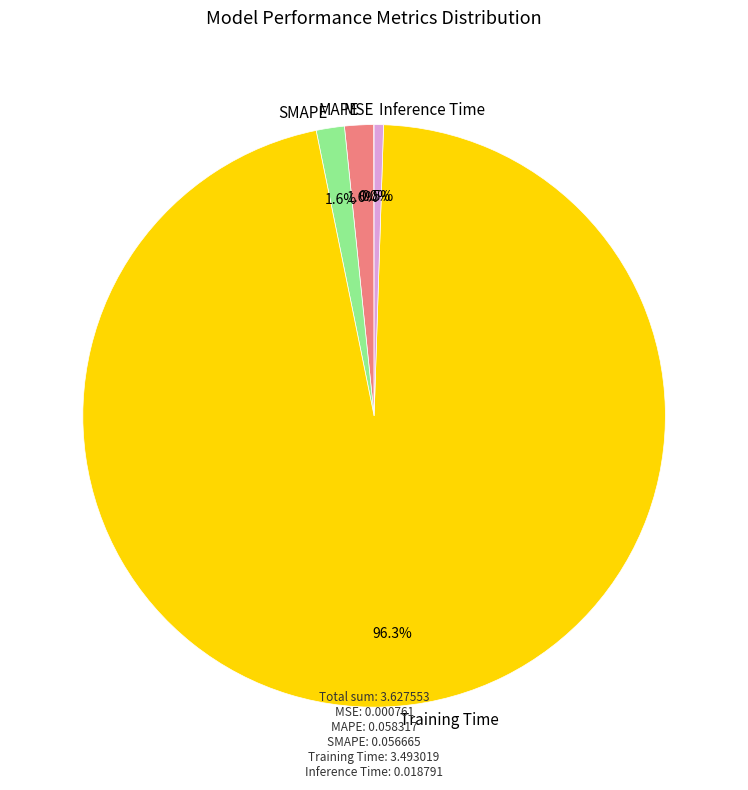

Which category has the biggest portion of the pie?

Training Time